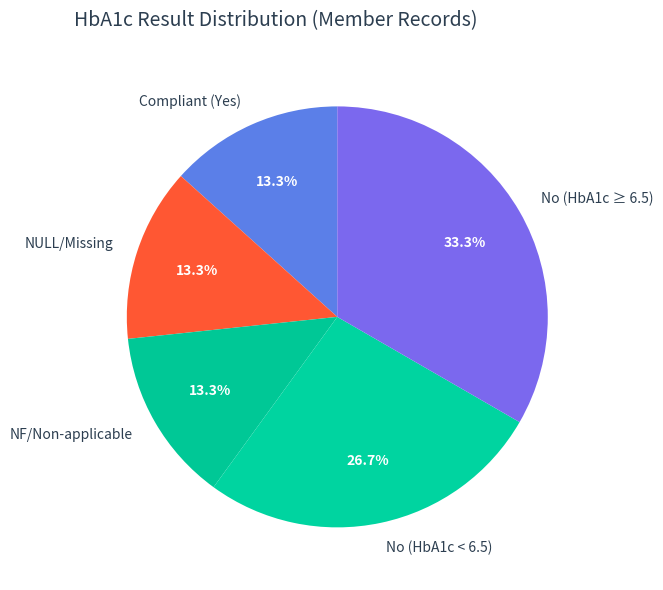

What is the largest slice in the pie chart?

No (HbA1c ≥ 6.5)